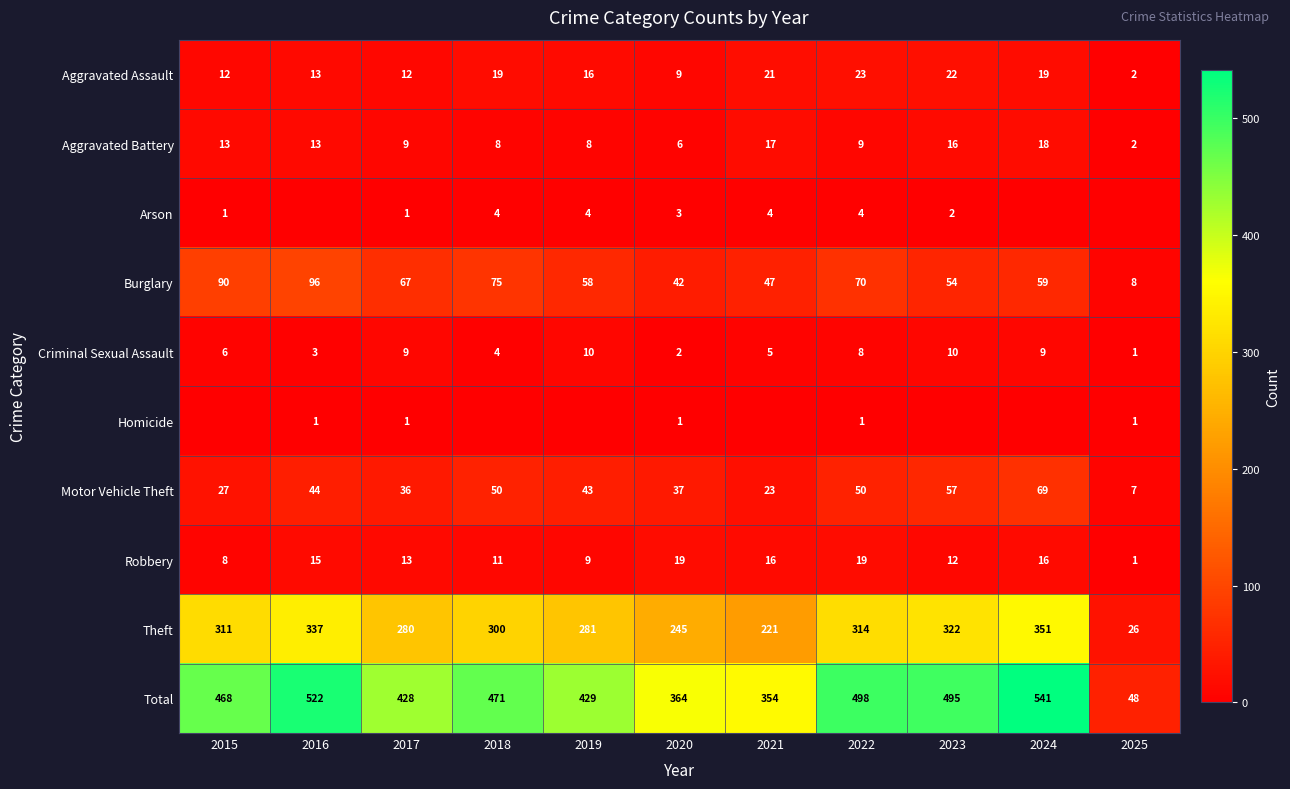

What is the sum of the Motor Vehicle Theft values at 2025 and 2015?

34